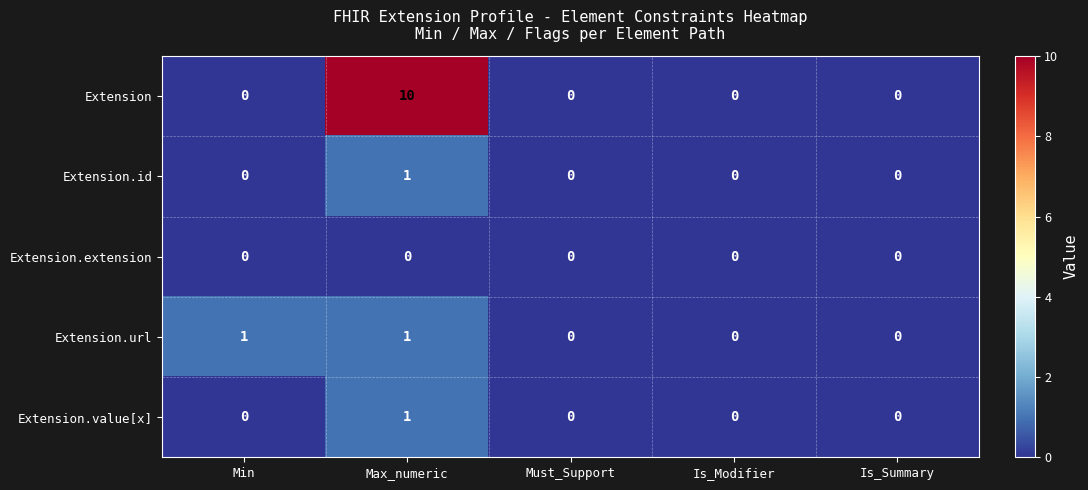

At which category is the sum across all series the highest?

Max_numeric